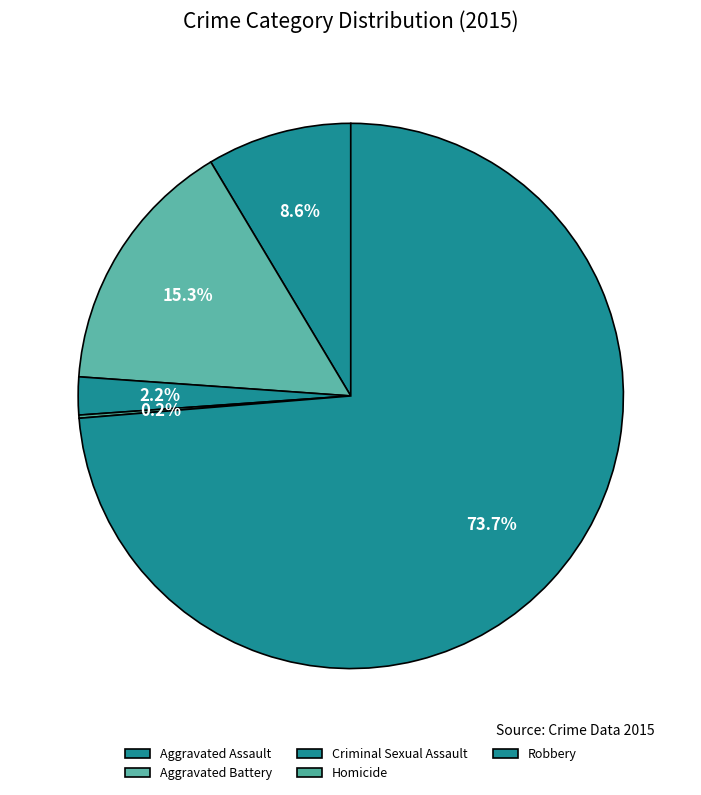

What is the ratio of the value at Aggravated Battery to the value at Homicide?

82.0